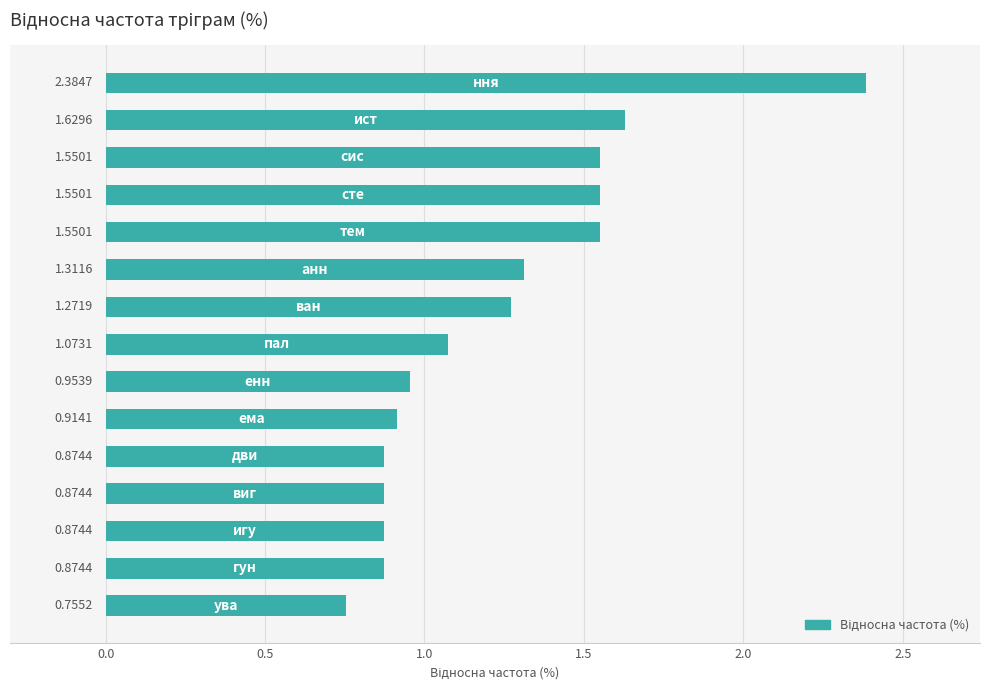

What is the difference between the maximum and second lowest values?

1.5